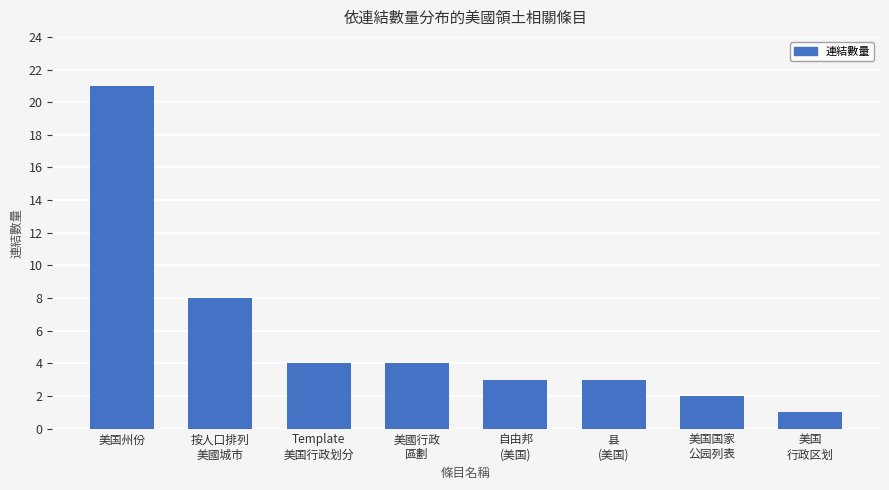

What is the value of the 5th bar from the left?

3